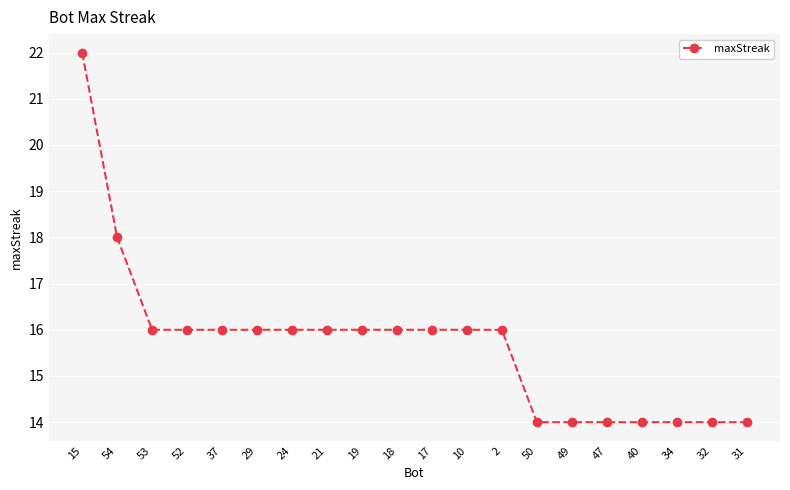

What is the sum of all values?

314